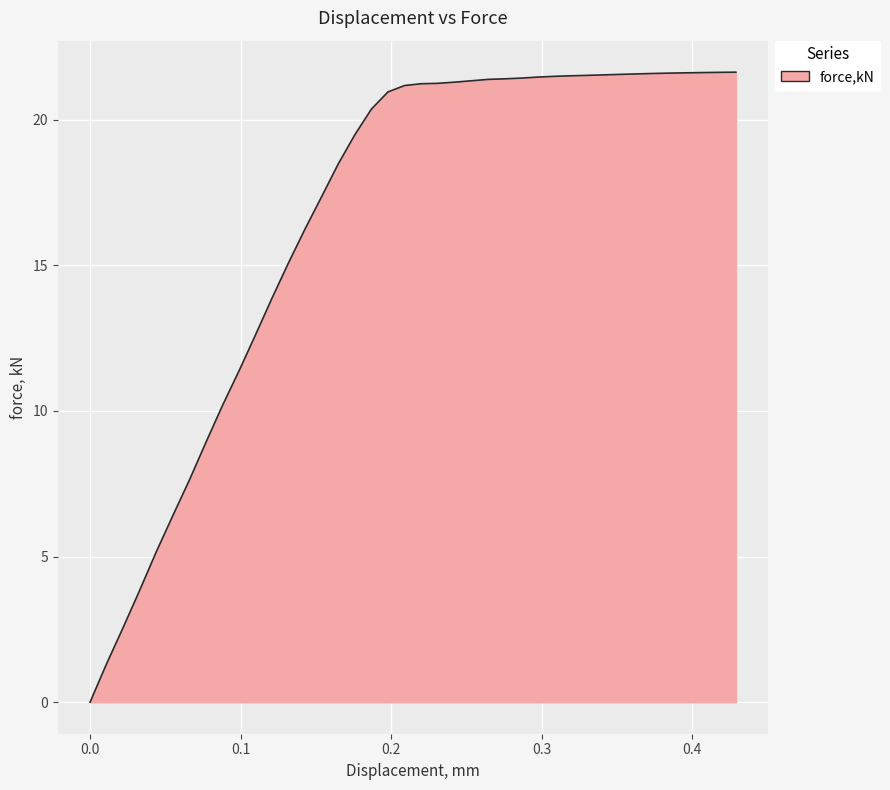

Reading right to left, what are all the values shown in this chart?

21.6	21.6	21.6	21.6	21.6	21.6	21.6	21.6	21.5	21.5	21.5	21.5	21.5	21.4	21.4	21.4	21.3	21.3	21.2	21.2	21.2	21.0	20.4	19.5	18.5	17.4	16.3	15.1	13.9	12.6	11.4	10.2	8.9	7.6	6.4	5.2	3.8	2.6	1.3	0.0